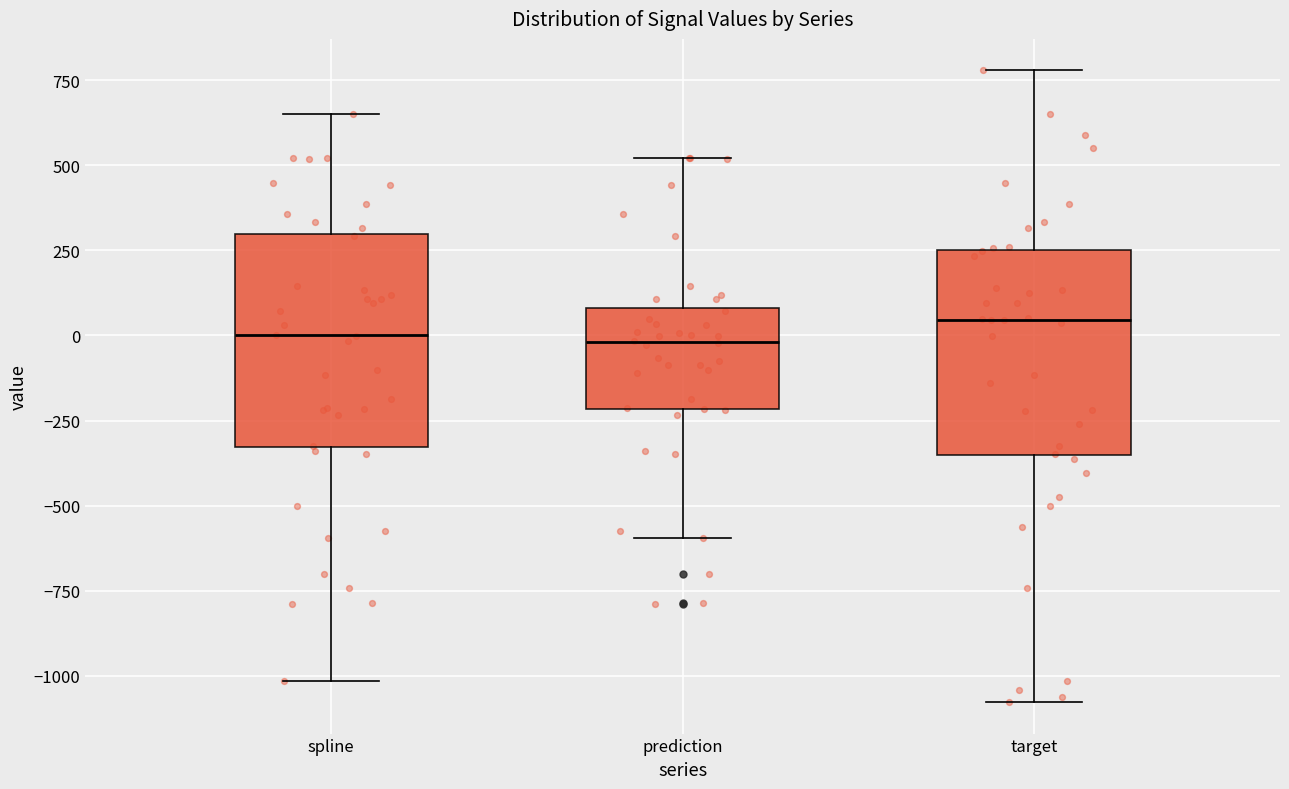

Reading left to right, transcribe this box plot: for each box, give where its median line is, the range the box spans, and where its two whiskers end, as read against the y-axis. The values are not printed on the chart, so give them approximately, as read against the axis.

spline: median 0, box -350 to 300, whiskers -1000 to 650
prediction: median 0, box -200 to 100, whiskers -600 to 500
target: median 50, box -350 to 250, whiskers -1100 to 800